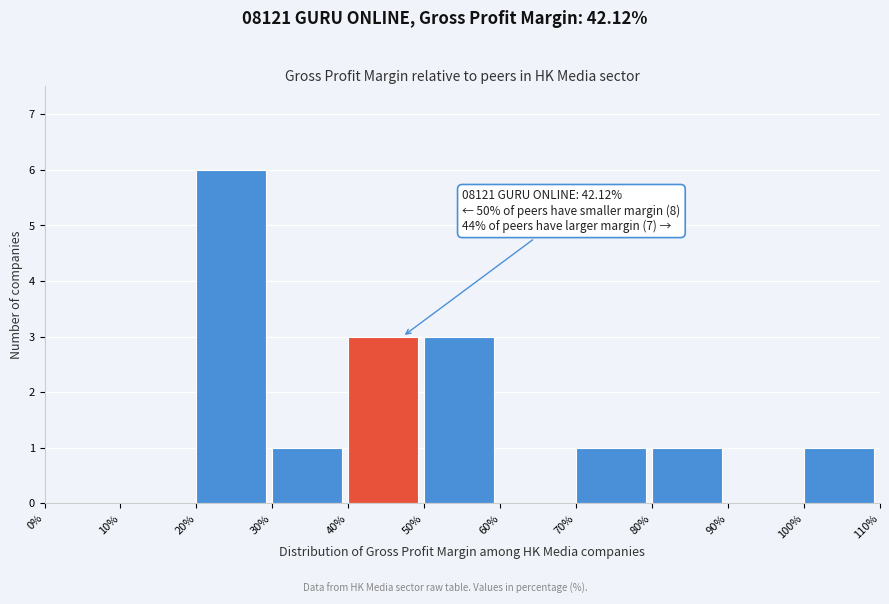

Over which range of the x-axis is the bar tallest?

20% to 30%